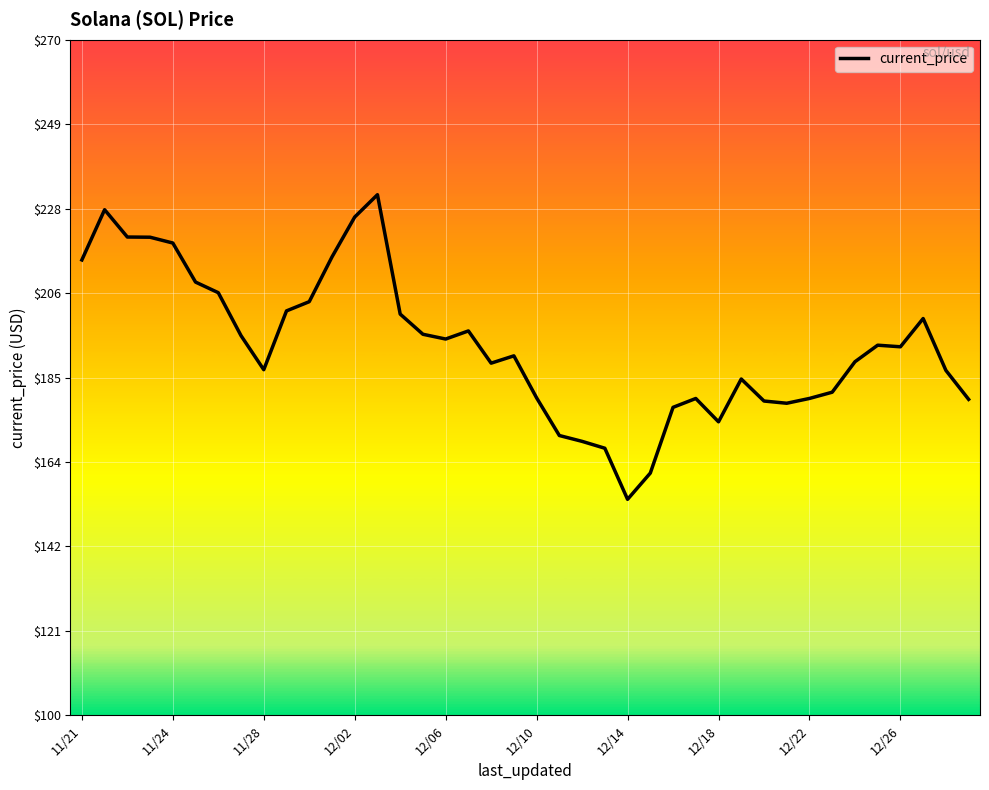

What is the maximum value shown in the chart?

231.0